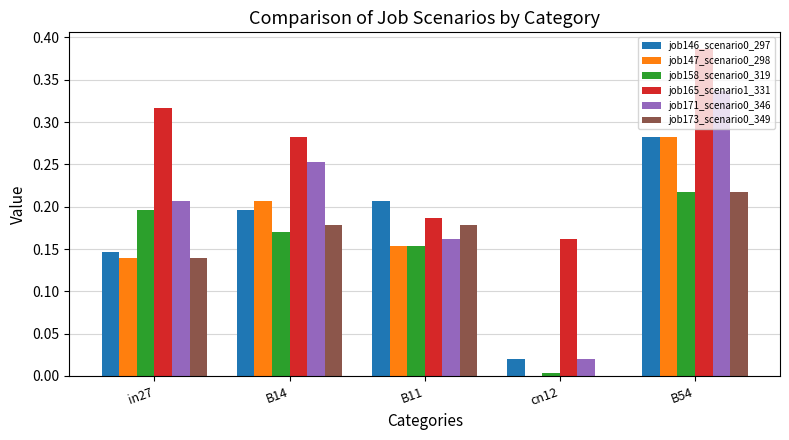

What is the sum of all job171_scenario0_346 values?

1.0